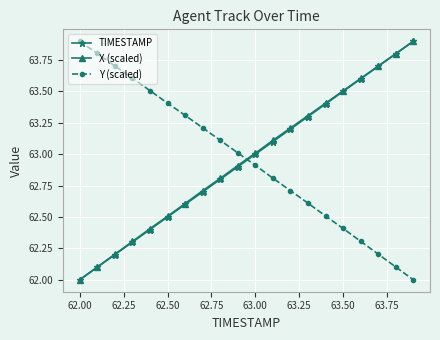

What is the lowest value of the TIMESTAMP series?

62.0